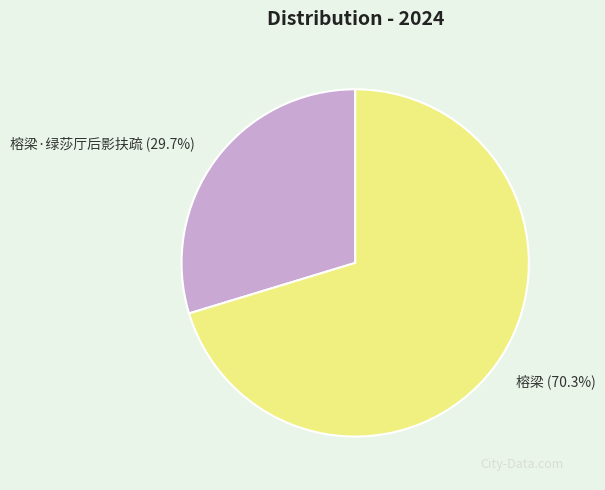

Is there any slice that represents more than half of the pie?

Yes